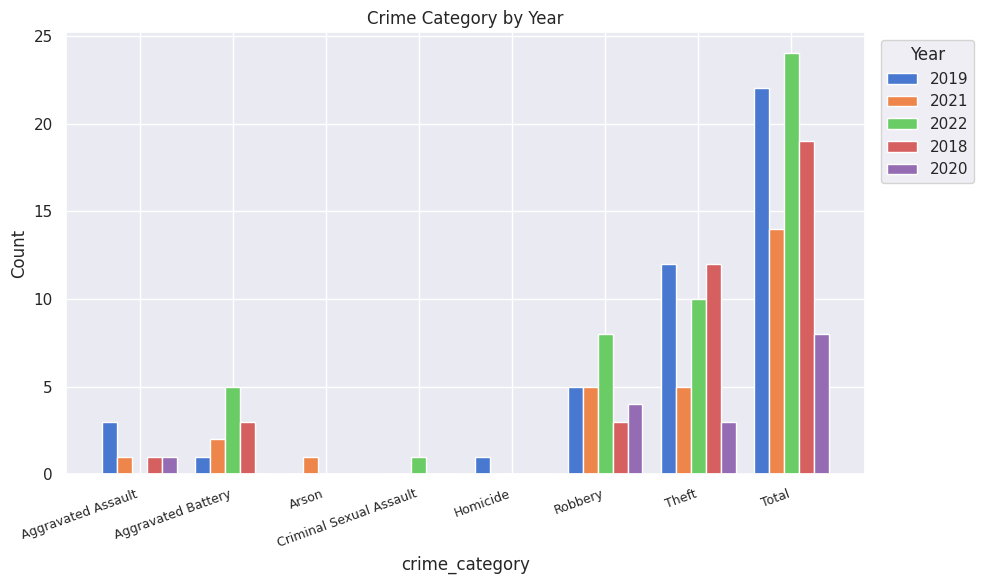

The 2018 series shows 3 at Aggravated Battery. True or false?

True